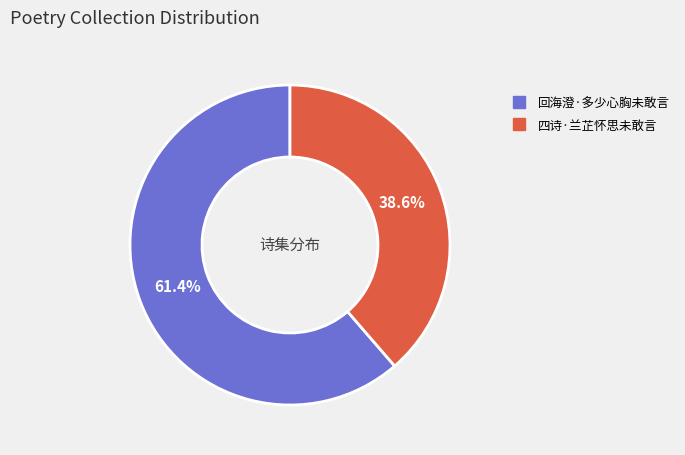

Which slice is the smallest?

四诗·兰芷怀思未敢言